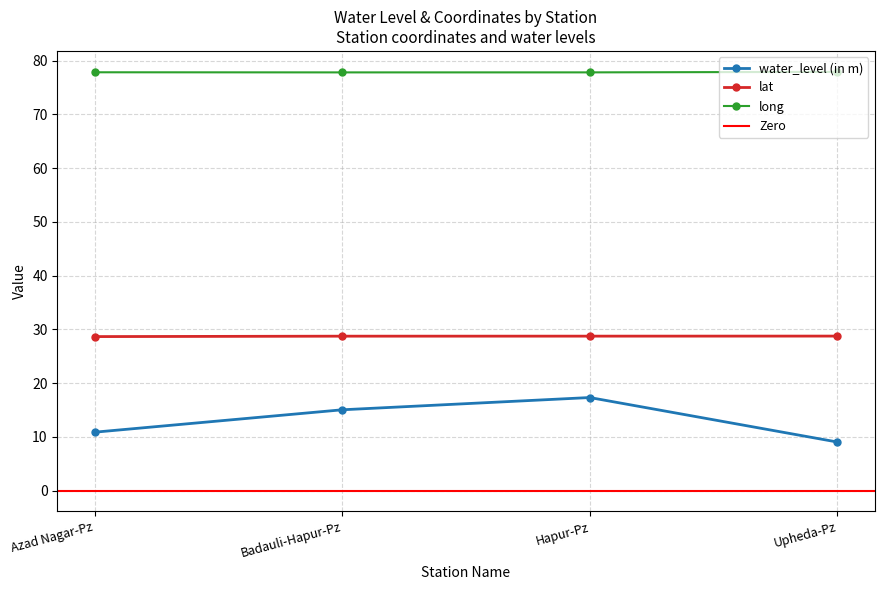

Reading left to right, what are all the values shown in this chart?

water_level (in m): Azad Nagar-Pz=10.8	Badauli-Hapur-Pz=15.0	Hapur-Pz=17.3	Upheda-Pz=9.0
lat: Azad Nagar-Pz=28.6	Badauli-Hapur-Pz=28.7	Hapur-Pz=28.7	Upheda-Pz=28.7
long: Azad Nagar-Pz=77.8	Badauli-Hapur-Pz=77.8	Hapur-Pz=77.8	Upheda-Pz=77.9